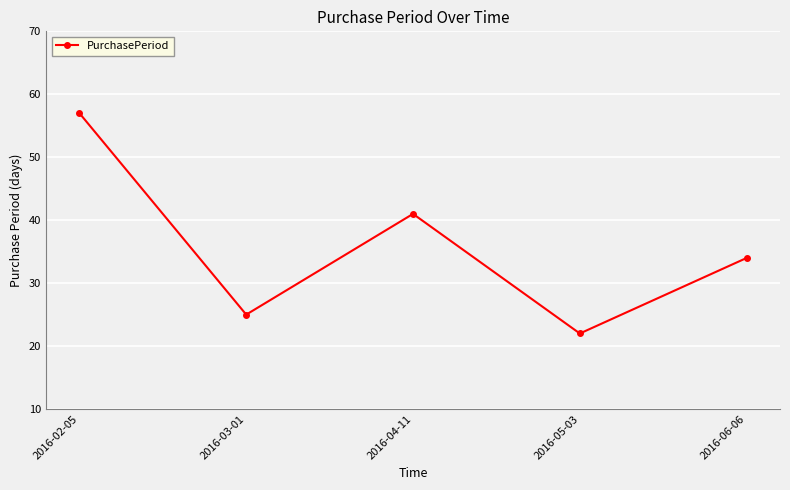

True or false: the data shows 40 at 2016-03-01.

False